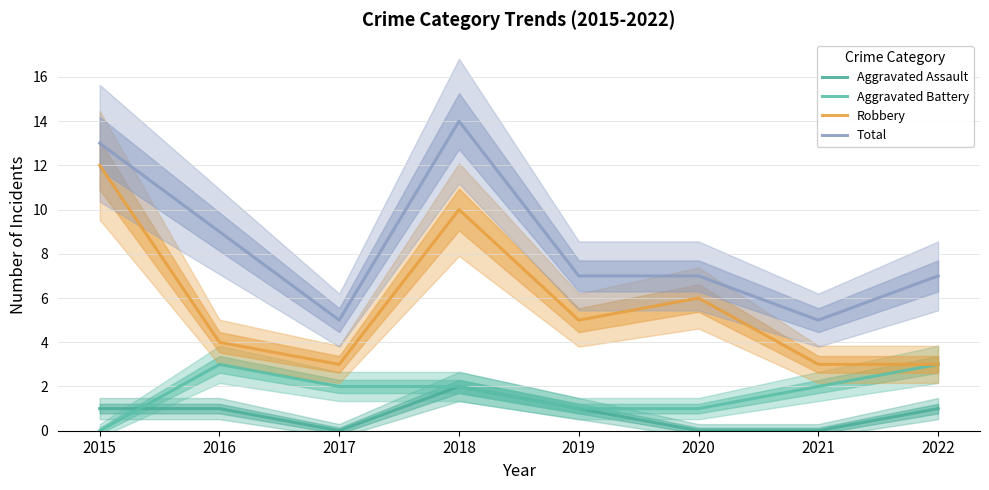

How many distinct data groups are displayed?

4